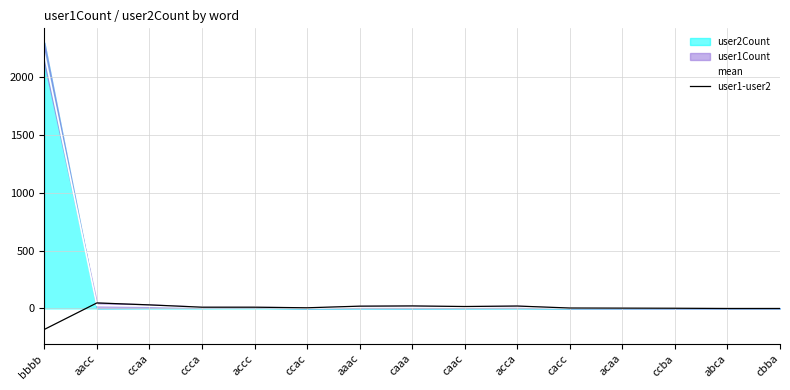

What is the value of the mean point at the 1st from the left?

2205.0